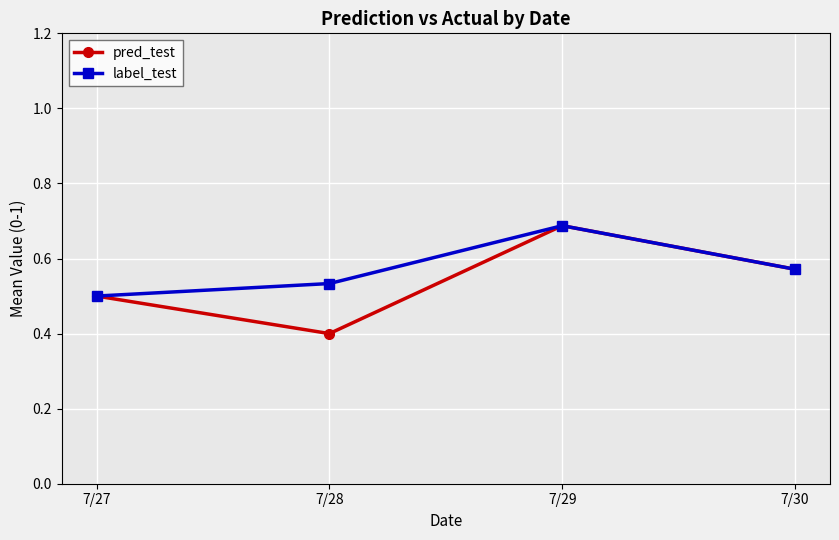

At which category does the chart reach its minimum across all series?

7/28